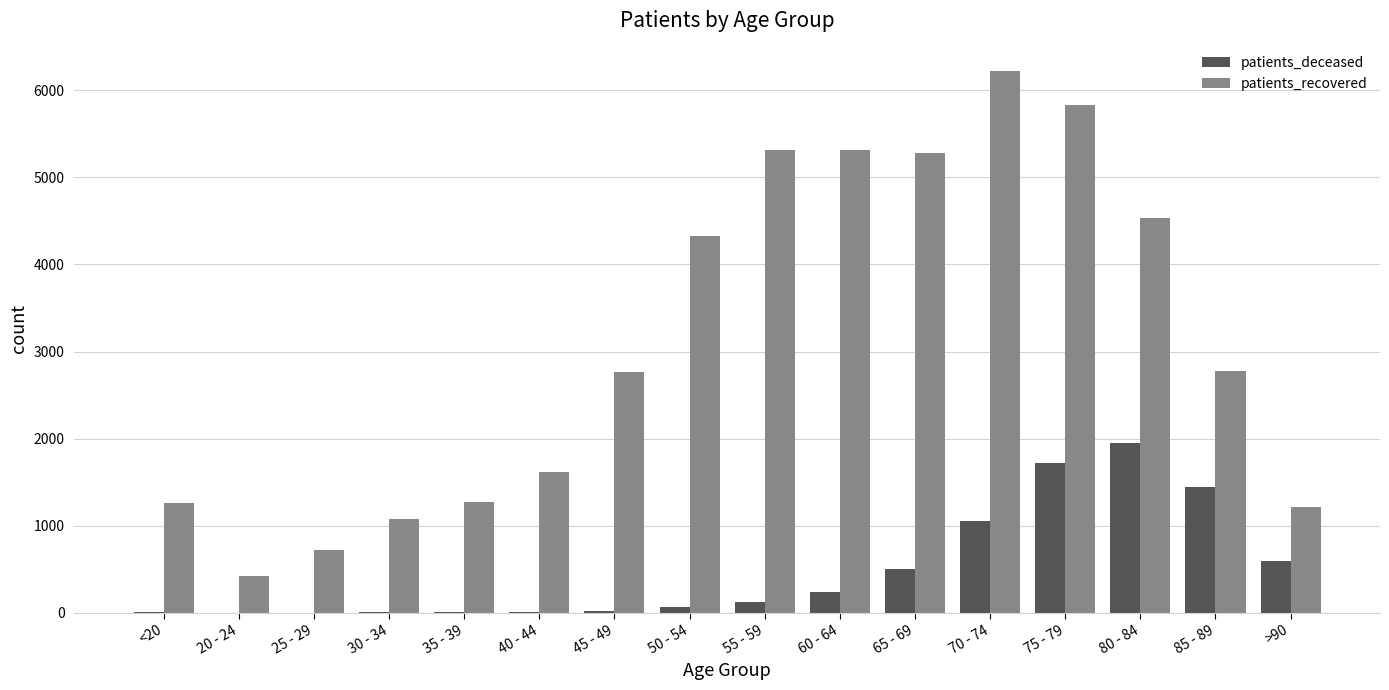

Count the number of categories in the chart.

16